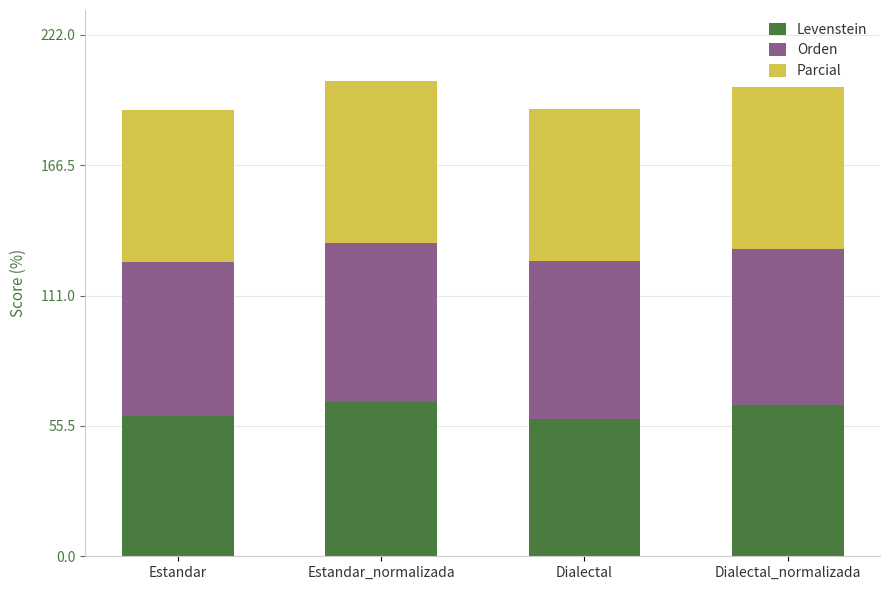

What are all the series names shown in the legend?

Levenstein, Orden, Parcial